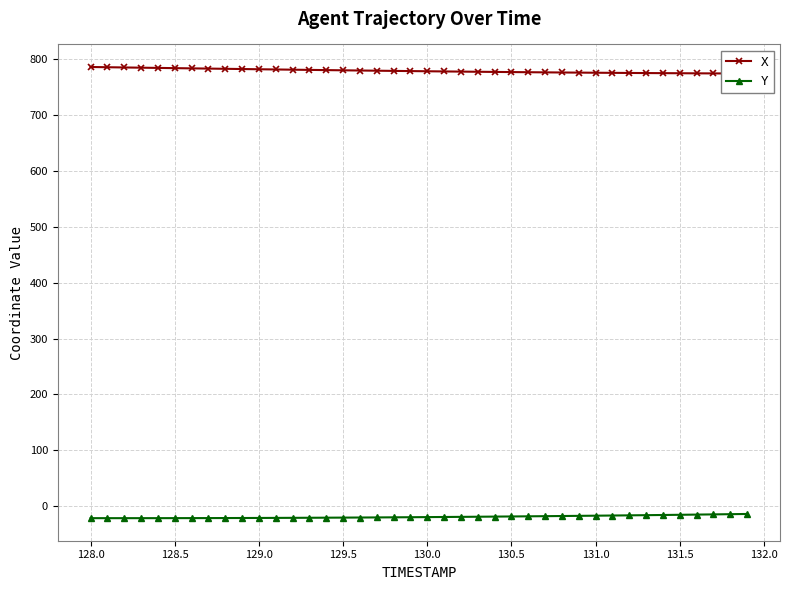

True or false: X and Y intersect in this chart.

False